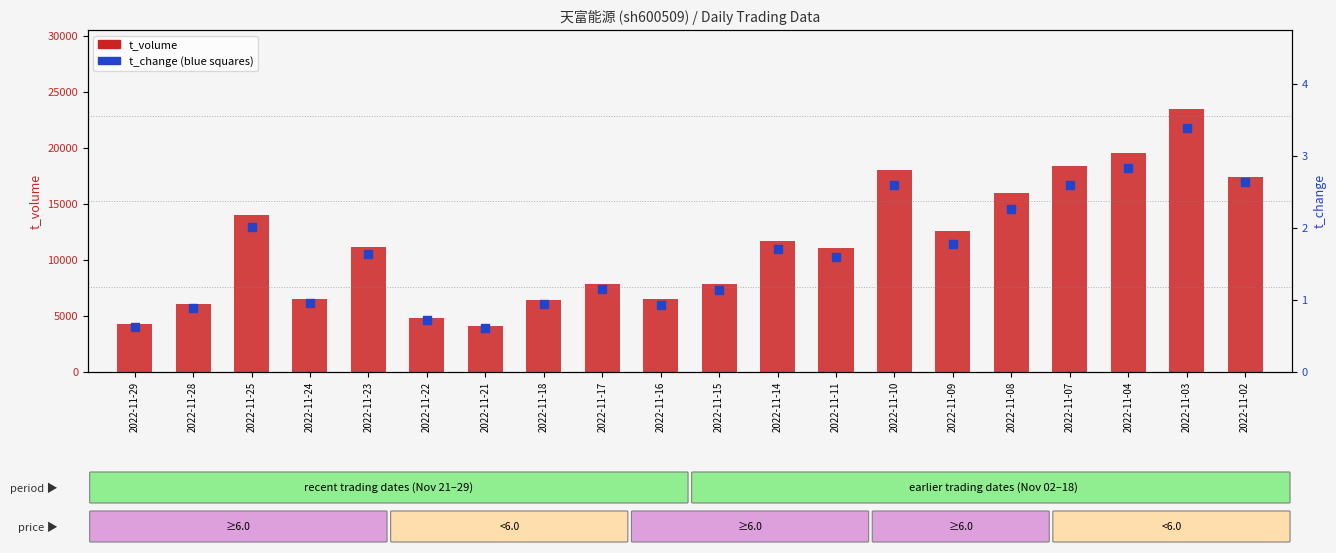

Which series has the largest total across all categories?

t_volume